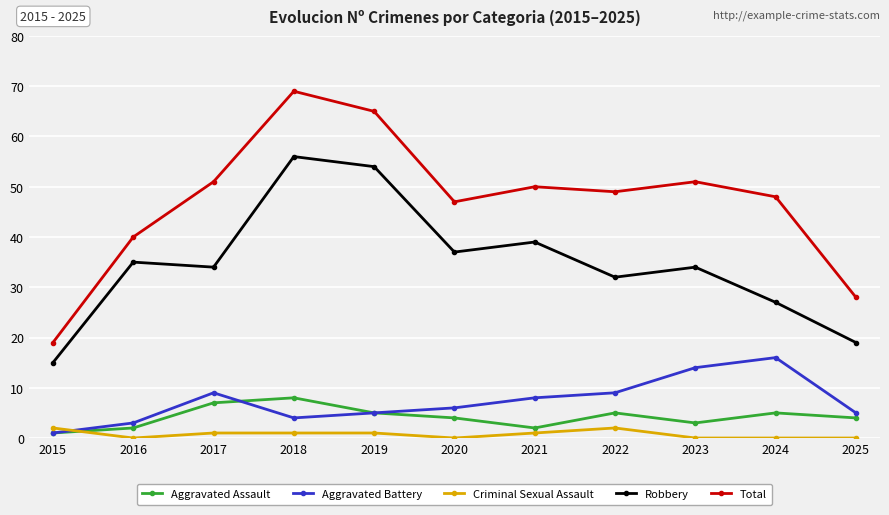

Reading left to right, list all the values displayed in this chart.

Aggravated Assault: 1	2	7	8	5	4	2	5	3	5	4
Aggravated Battery: 1	3	9	4	5	6	8	9	14	16	5
Criminal Sexual Assault: 2	0	1	1	1	0	1	2	0	0	0
Robbery: 15	35	34	56	54	37	39	32	34	27	19
Total: 19	40	51	69	65	47	50	49	51	48	28